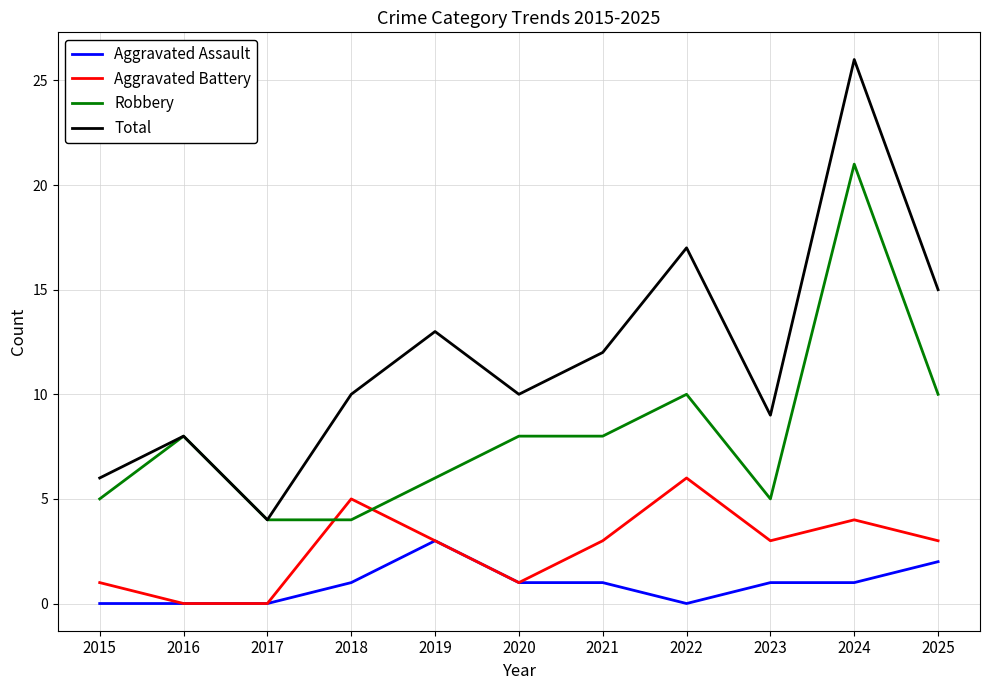

What is the approximate value of Aggravated Battery at 2023?

3